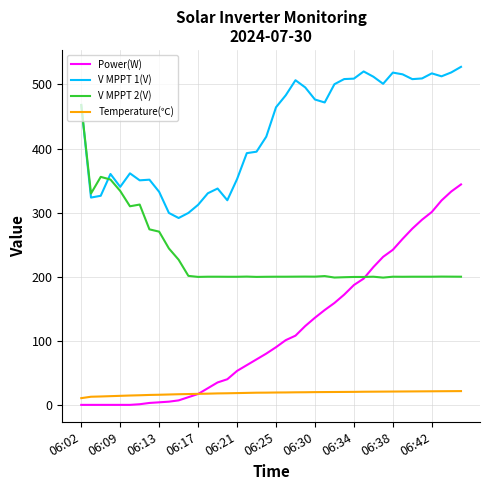

List the series in order of their overall mean, highest first.

V MPPT 1(V), V MPPT 2(V), Power(W), Temperature(℃)